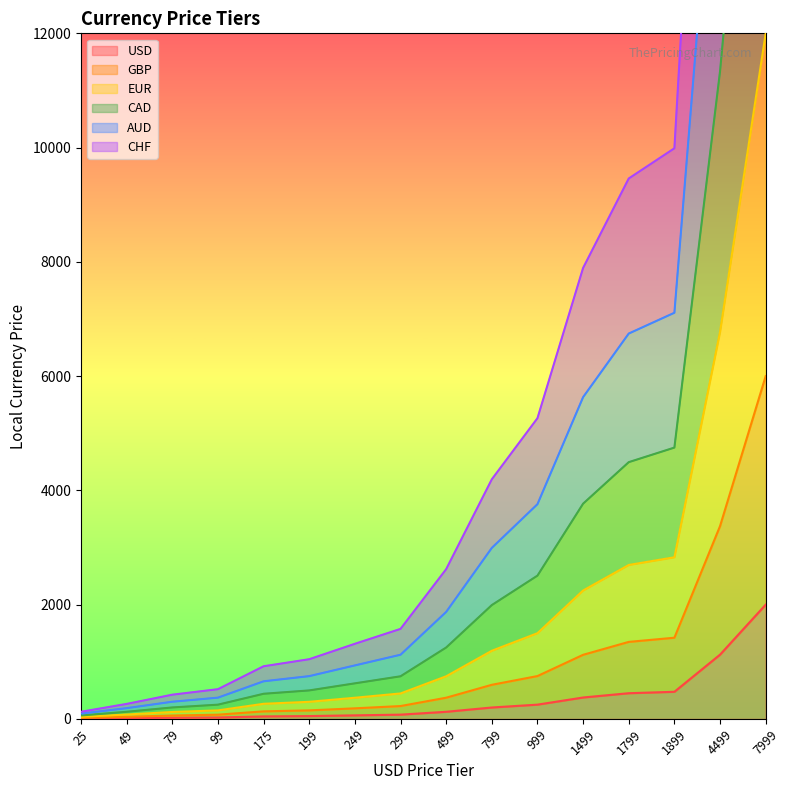

What is the sum of the CAD values at 25 and 799?

2052.7